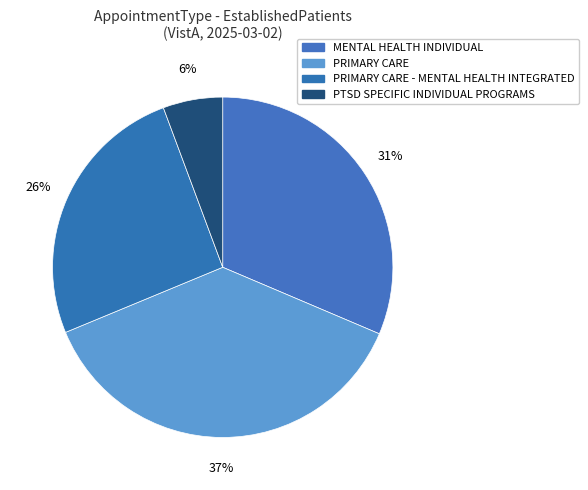

Is PRIMARY CARE - MENTAL HEALTH INTEGRATED the majority of the pie?

No